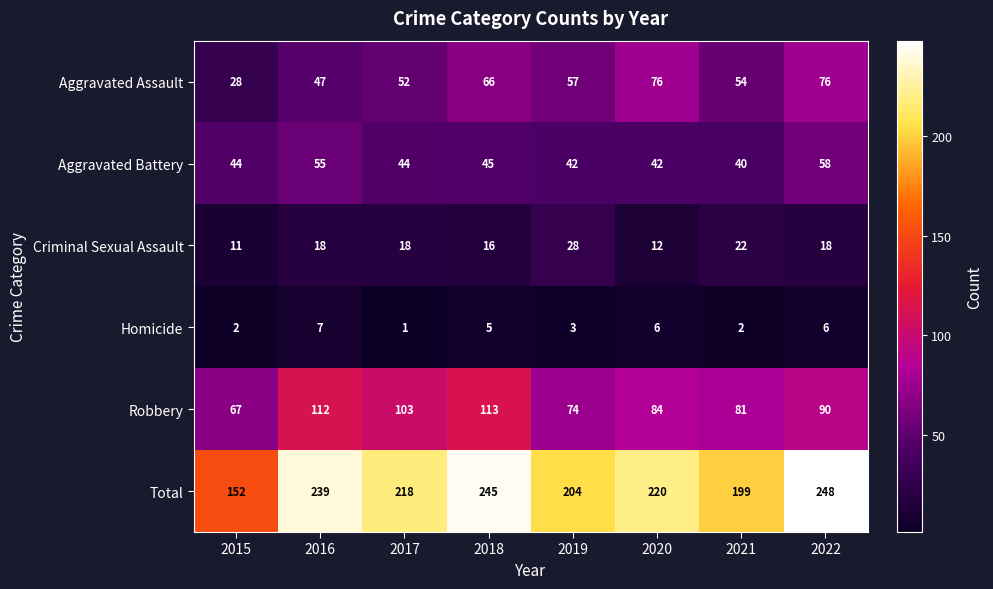

Is it true that Homicide equals 1 at 2017?

True